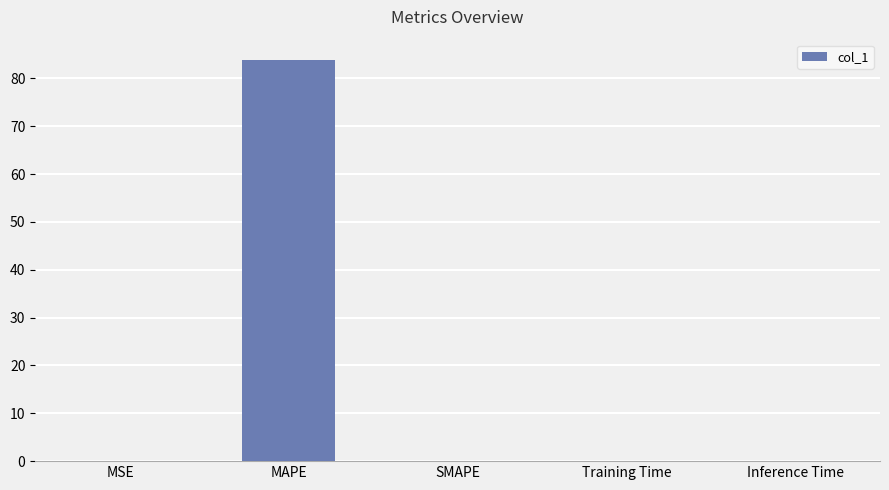

Is it true that the value at MAPE is 132.4?

False